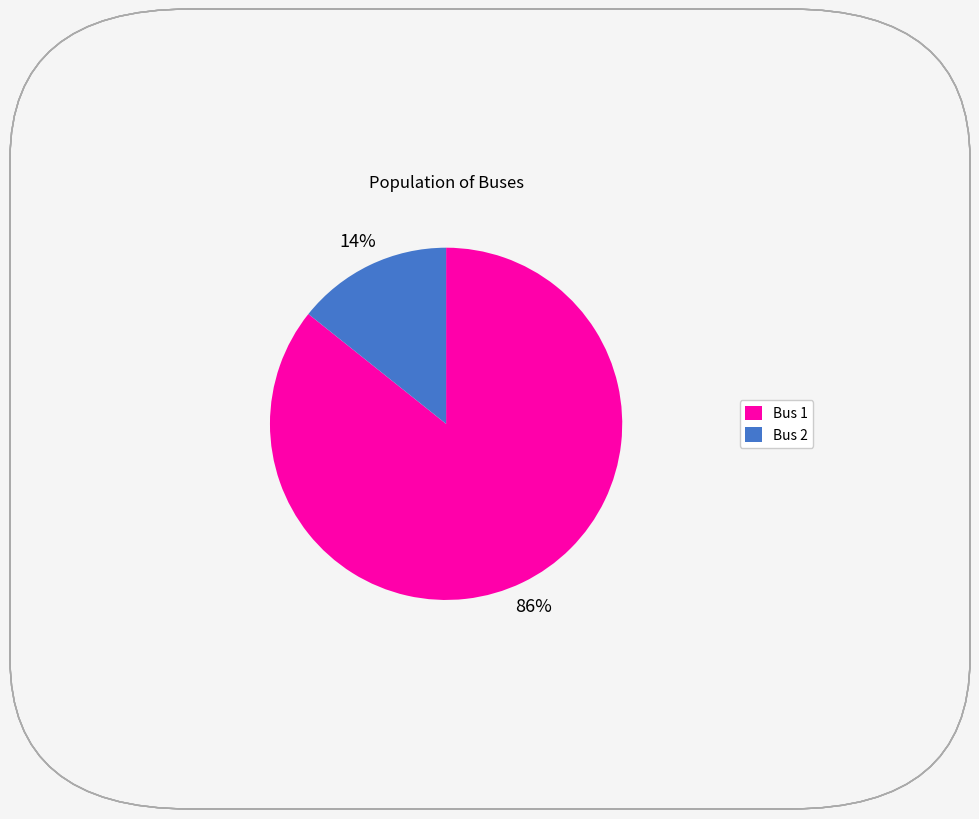

Does any single category account for the majority?

Yes